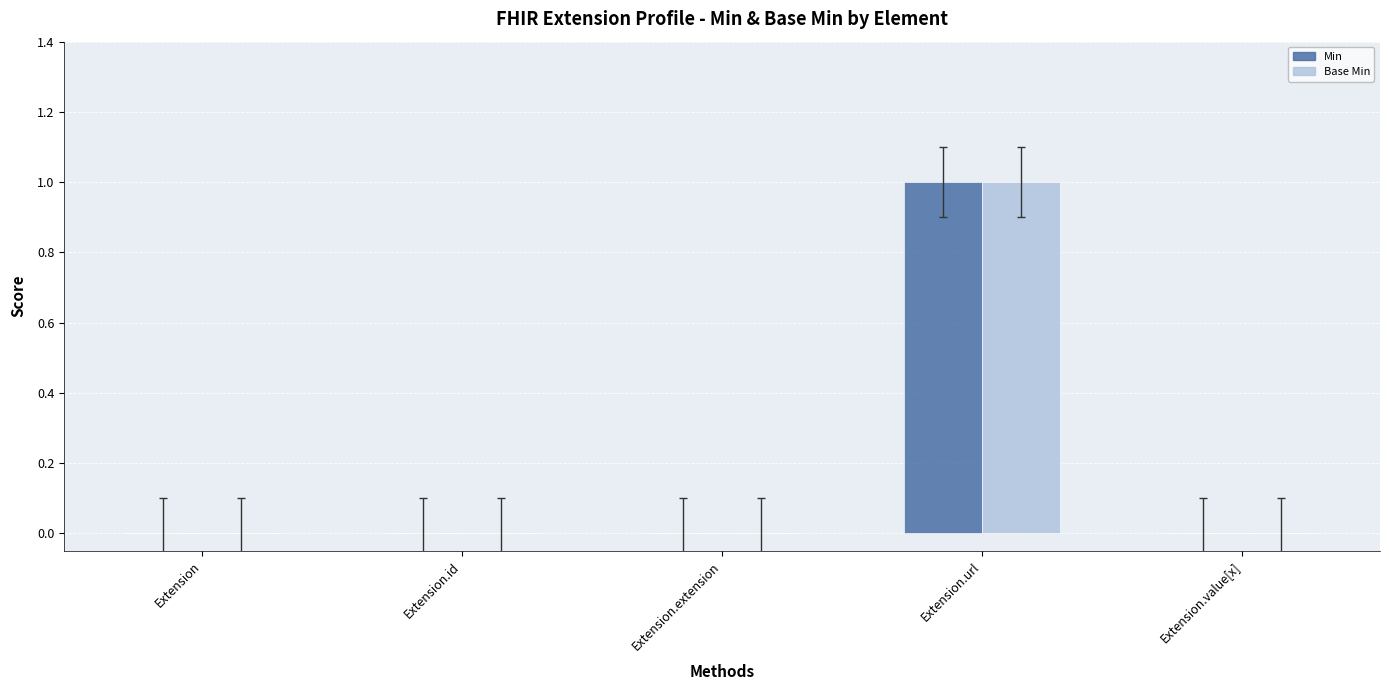

What is the greatest value displayed?

1